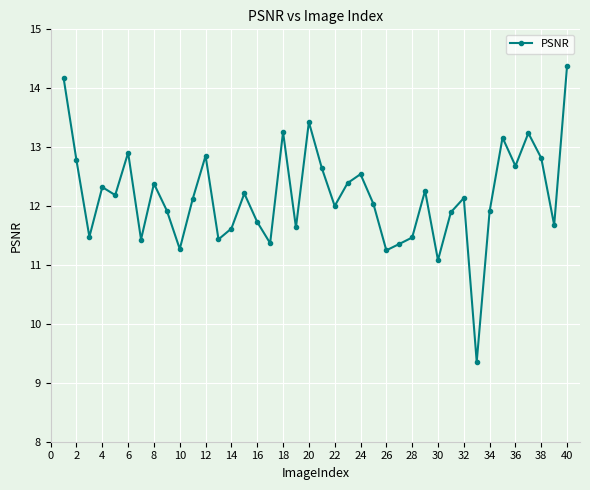

How many interior local peaks (higher than both neighbors) does the data have?

12